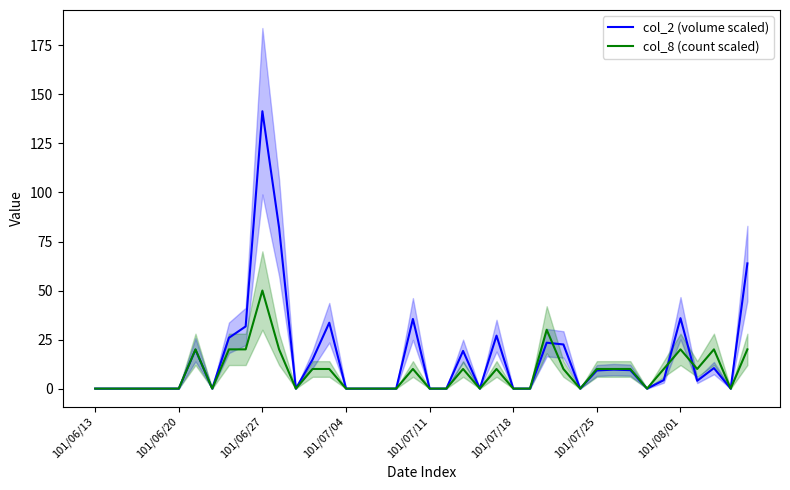

How many values in col_8 (count scaled) are above zero?

20